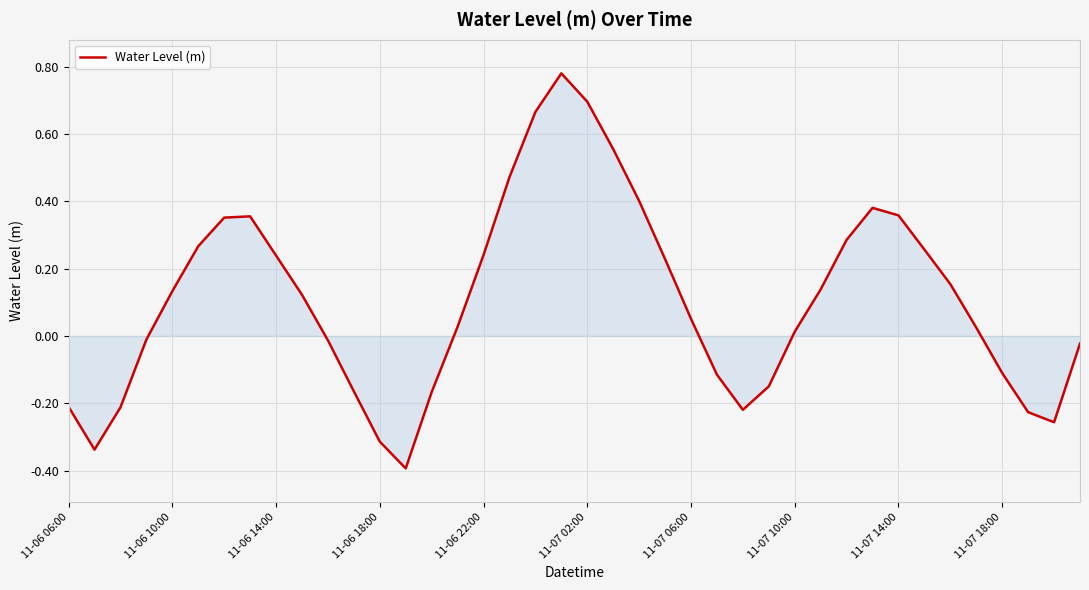

What is the difference between the maximum and minimum values?

1.2